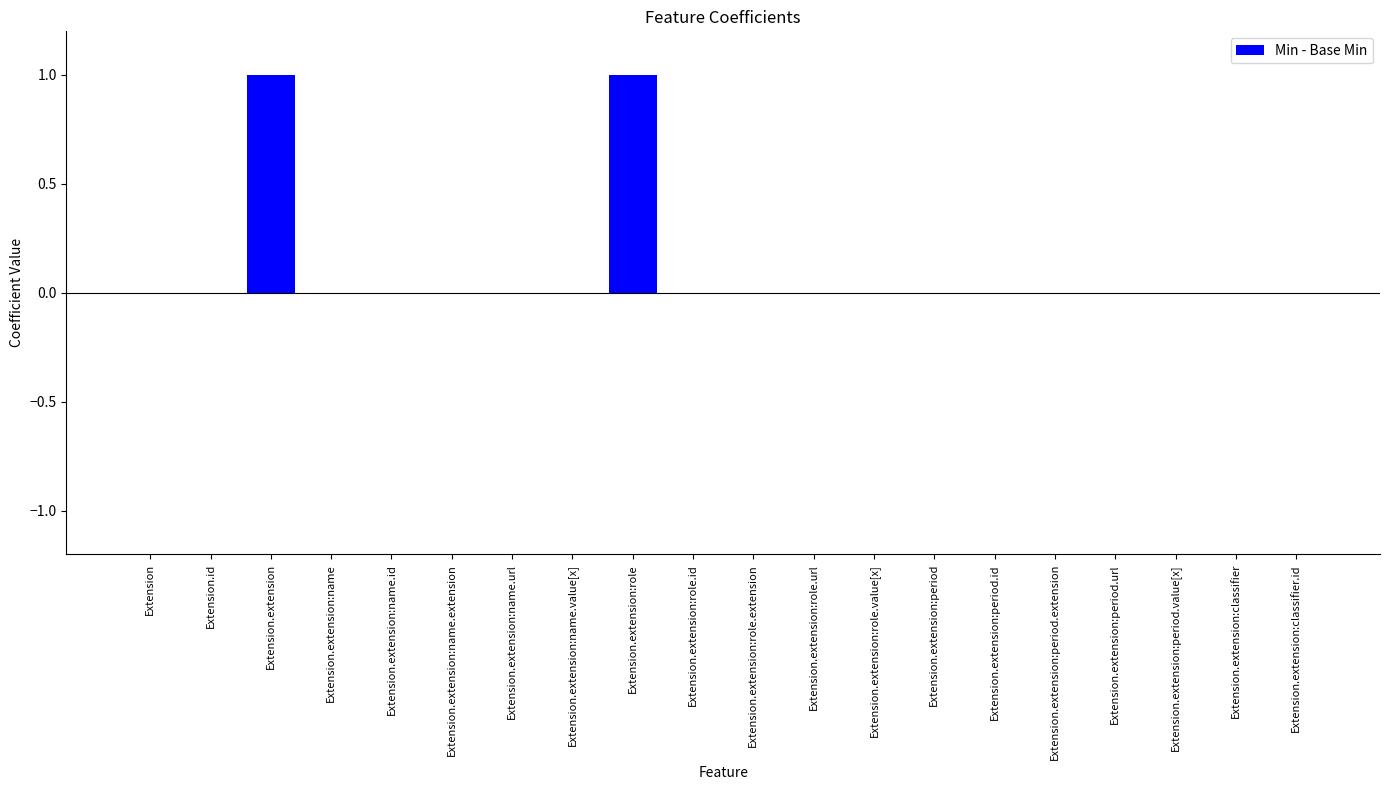

Approximately how many times larger is the value at Extension.extension compared to Extension.extension:role?

1.0